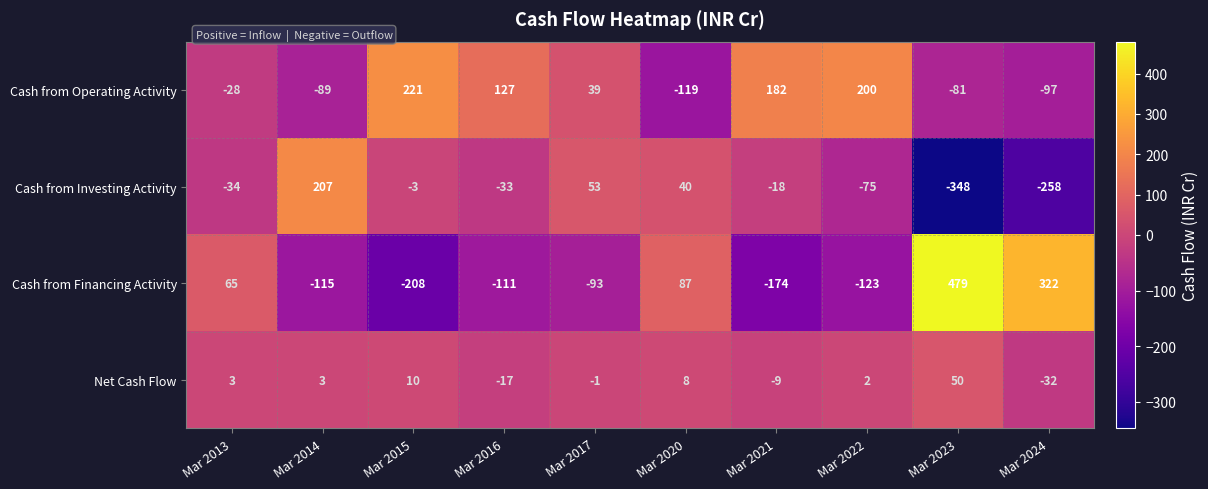

Between Mar 2017 and Mar 2022, which series saw the biggest shift?

Cash from Operating Activity